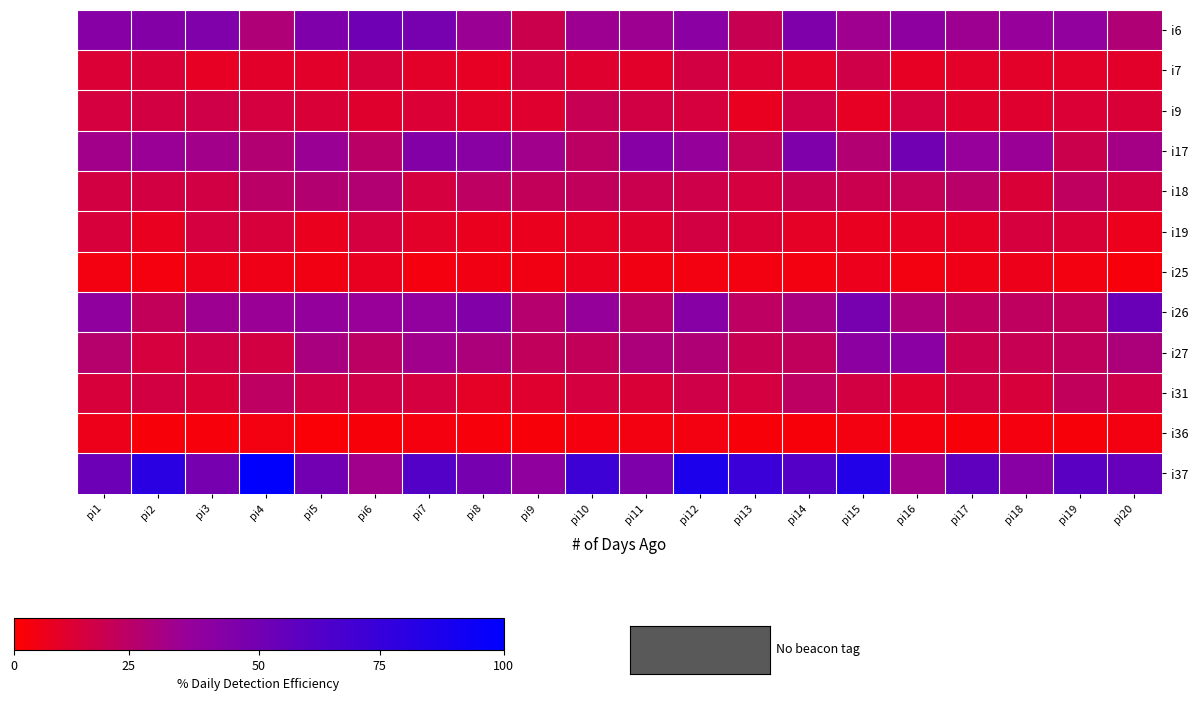

What is the maximum value shown in the chart?

168